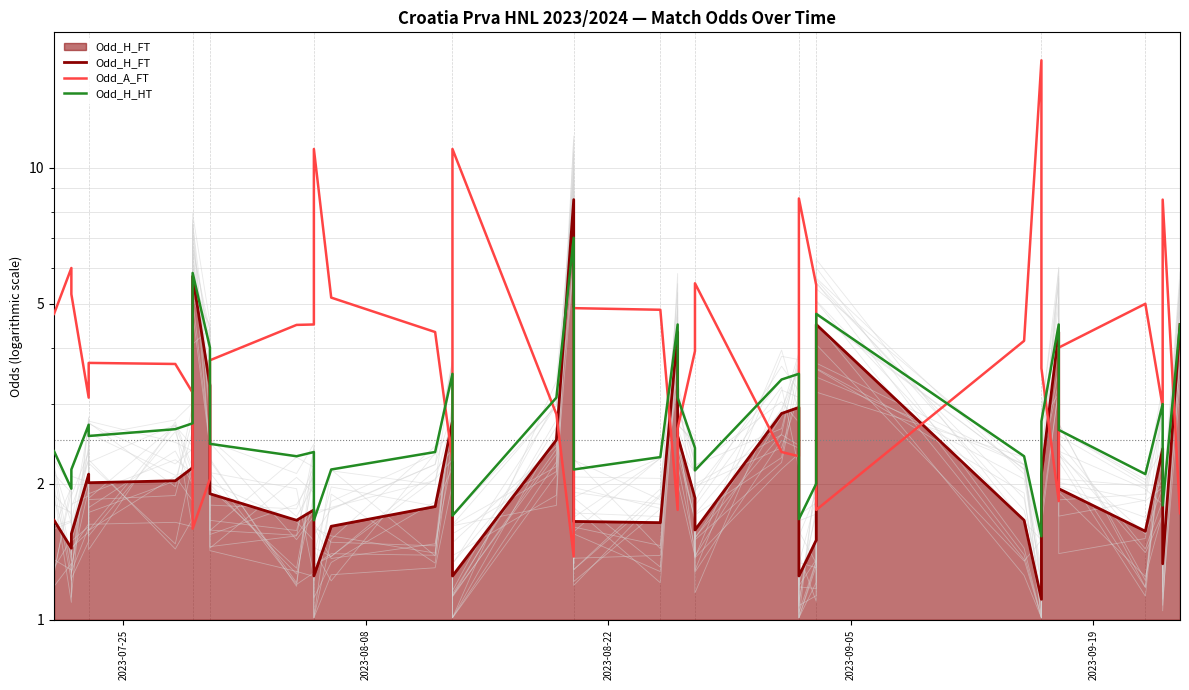

The value of Odd_H_HT at 37 is 0.9. True or false?

False